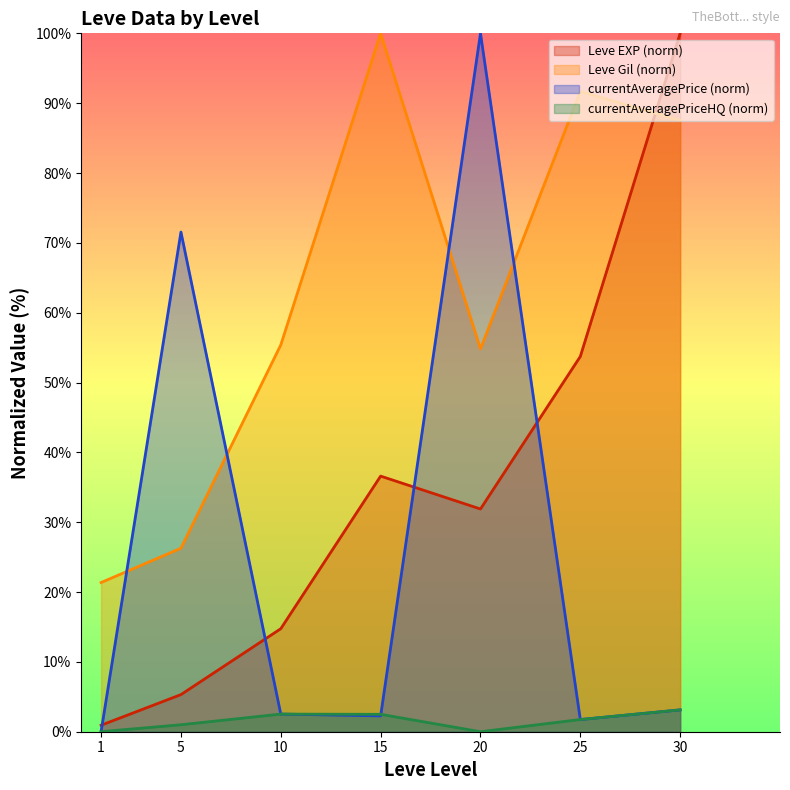

Where is the first local maximum for Leve EXP?

15